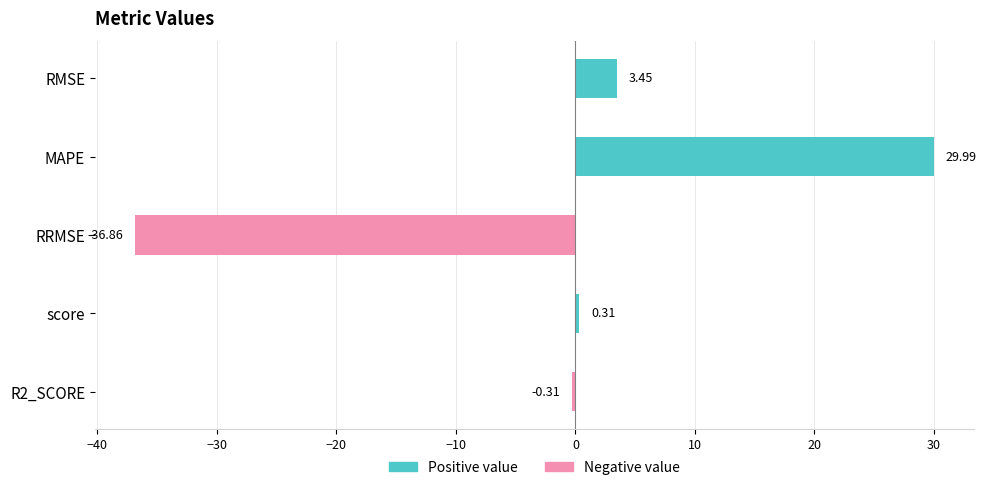

What is the sum of all values?

-3.4